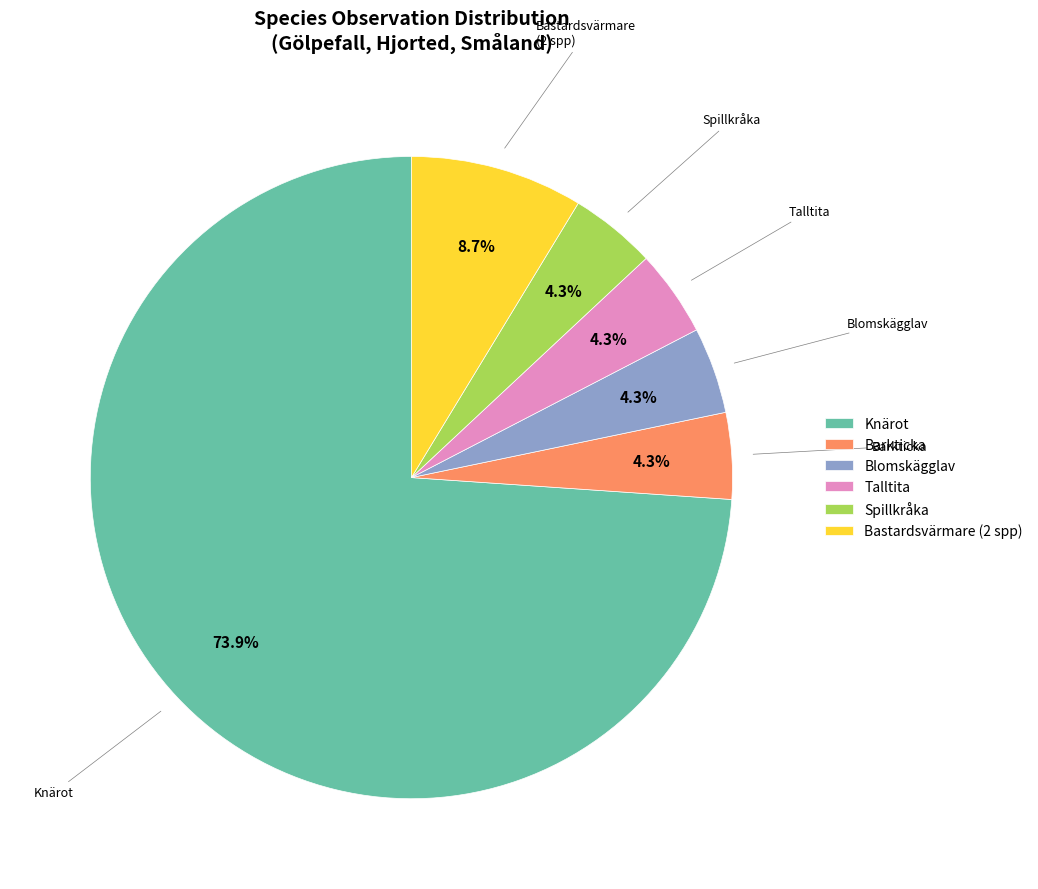

Which slice represents more than half of the pie?

Knärot